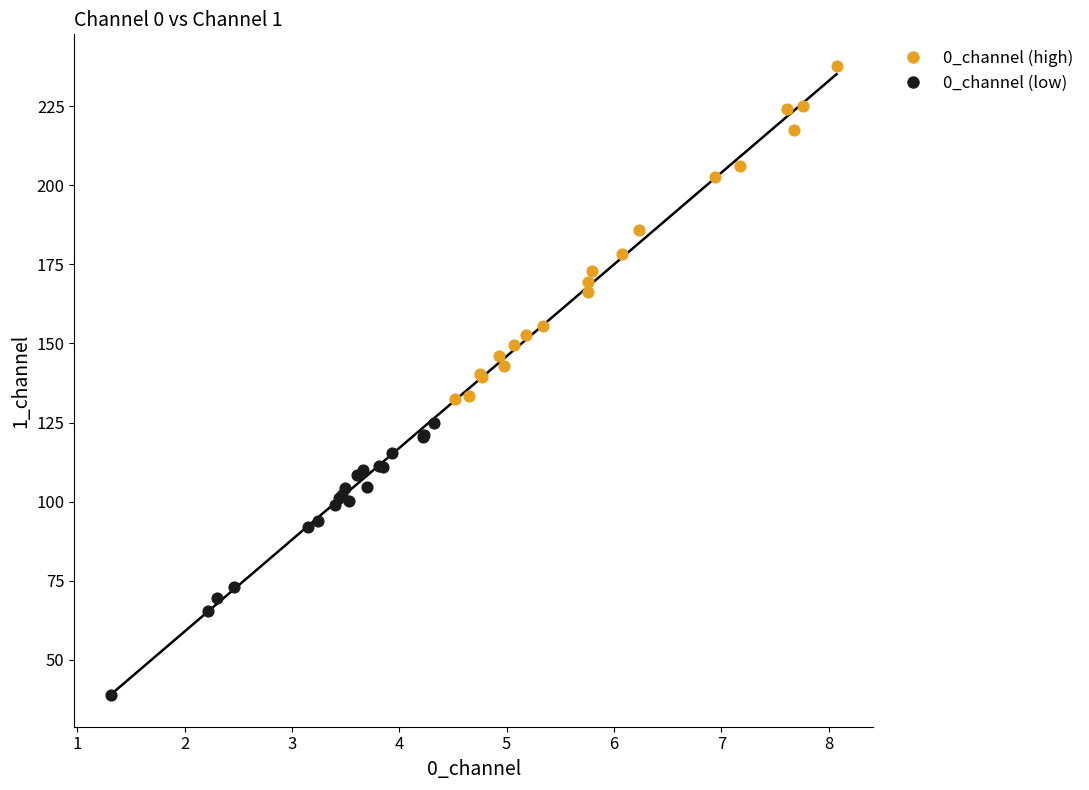

Which series has the largest Y range (max minus min)?

0_channel (high)